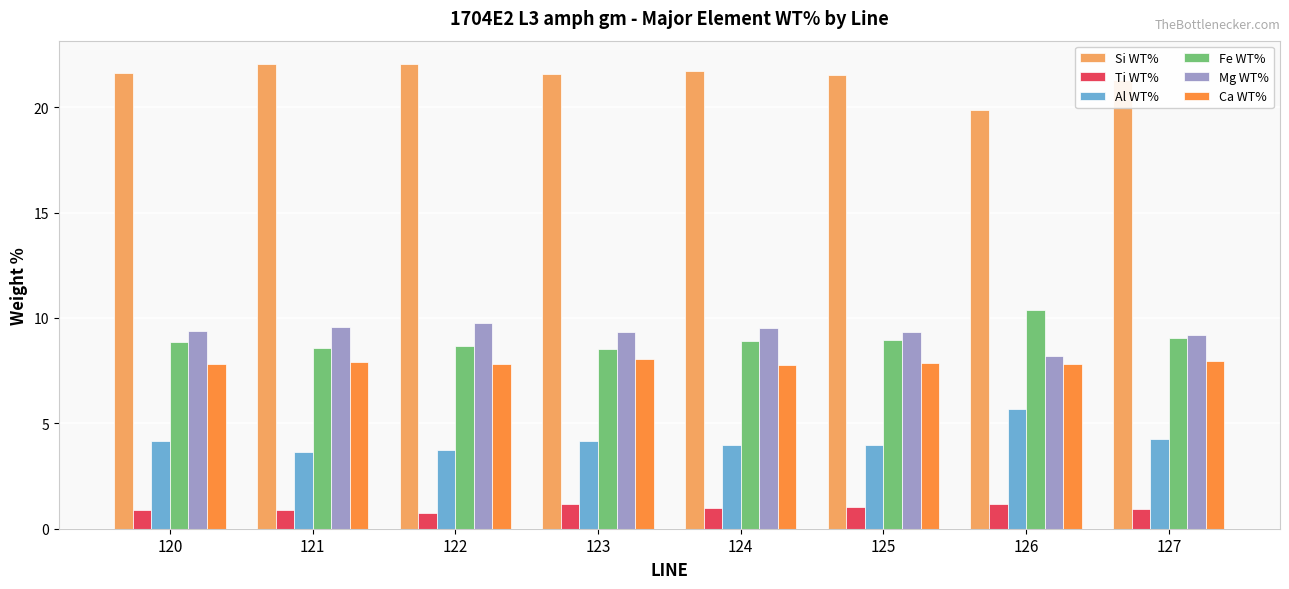

What are all the series names shown in the legend?

Si WT%, Ti WT%, Al WT%, Fe WT%, Mg WT%, Ca WT%